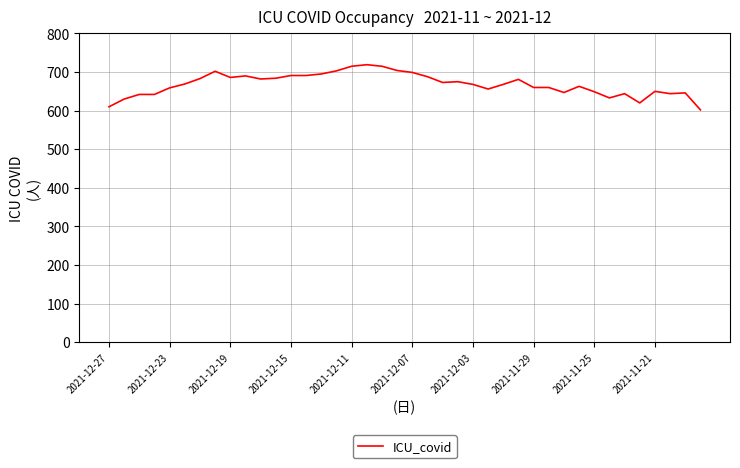

What is the difference between the maximum and minimum values?

117